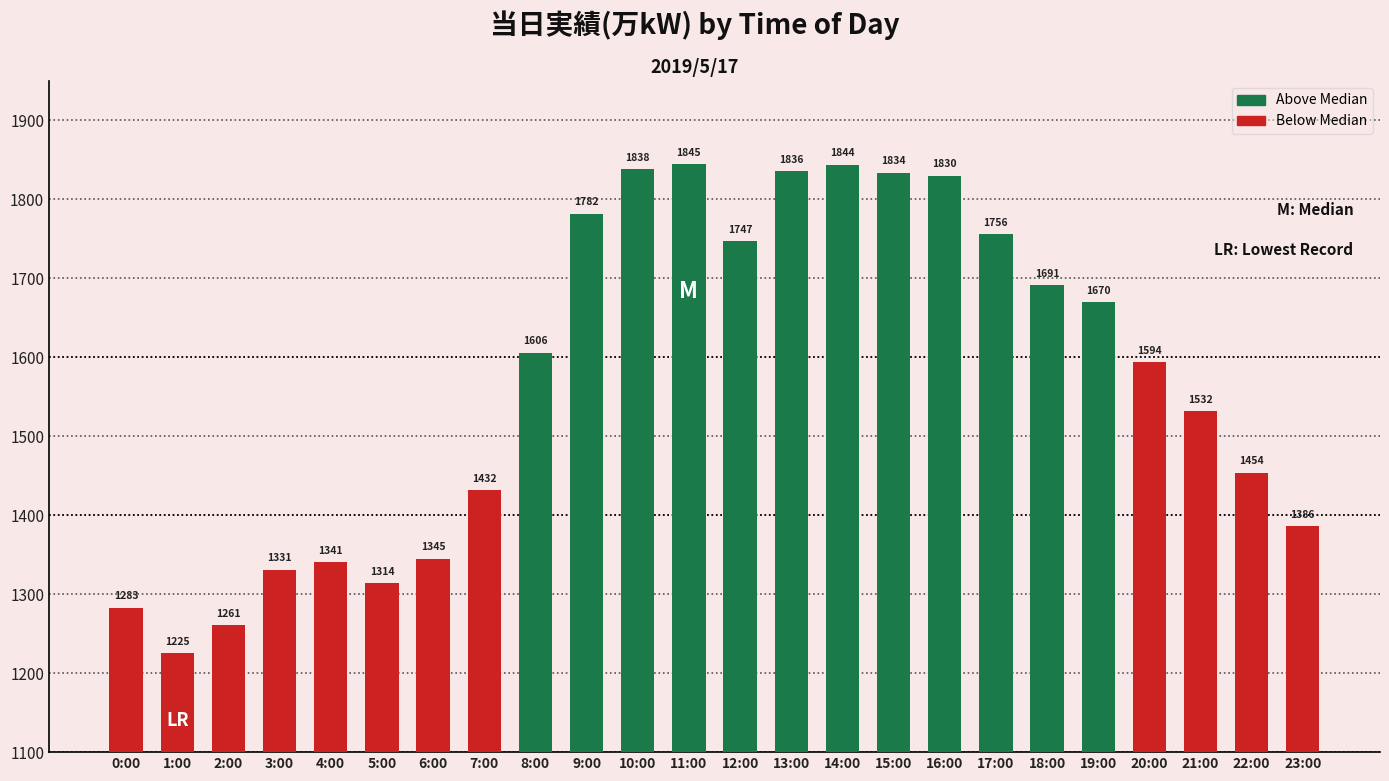

Reading left to right, what are all the values shown in this chart?

0:00=1283	1:00=1225	2:00=1261	3:00=1331	4:00=1341	5:00=1314	6:00=1345	7:00=1432	8:00=1606	9:00=1782	10:00=1838	11:00=1845	12:00=1747	13:00=1836	14:00=1844	15:00=1834	16:00=1830	17:00=1756	18:00=1691	19:00=1670	20:00=1594	21:00=1532	22:00=1454	23:00=1386